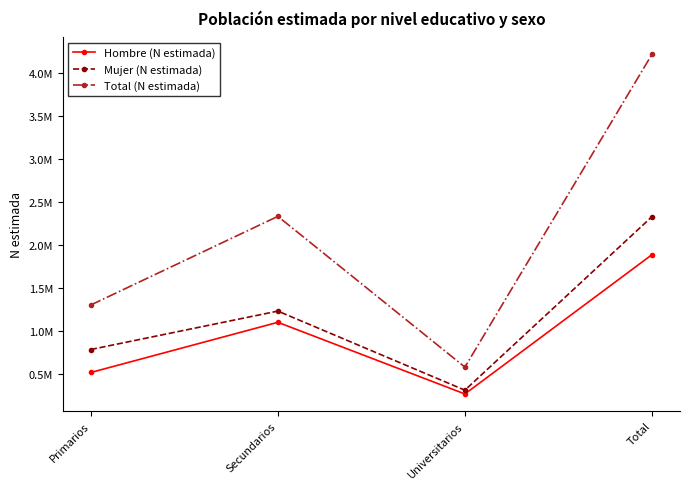

What is the difference between the maximum and minimum values in the Hombre (N estimada) series?

1620192